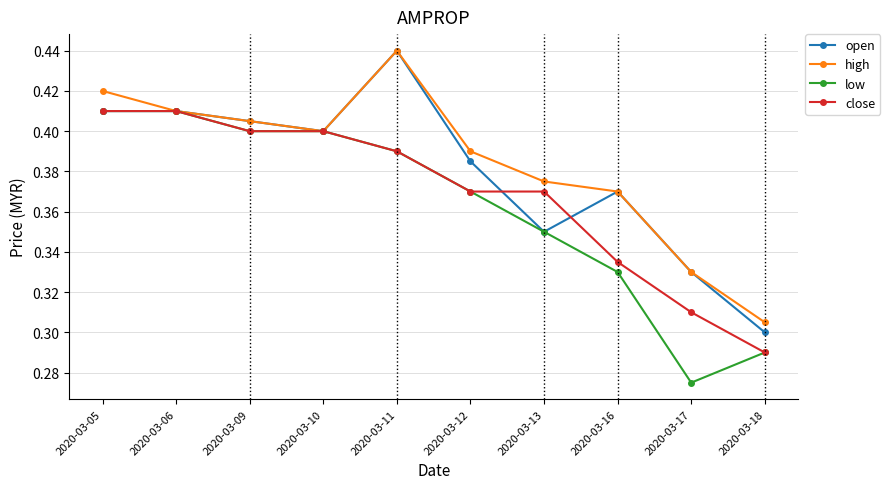

How many close values are between 0 and 1?

10